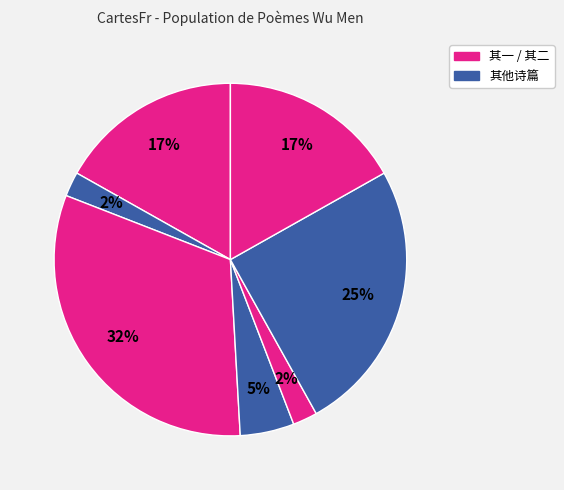

How many slices are in this pie chart?

7